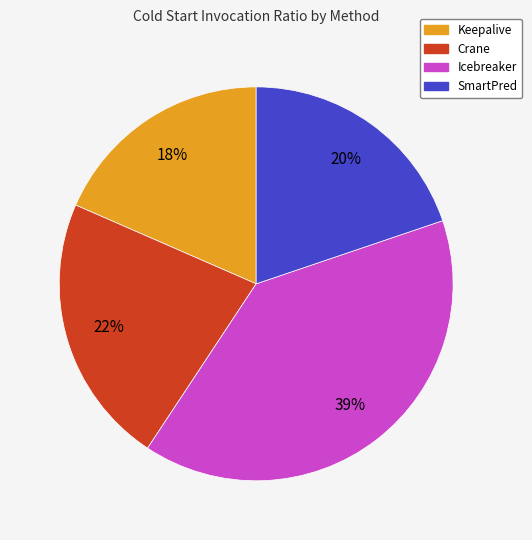

To the nearest percent, what percentage of the pie is Keepalive?

18%